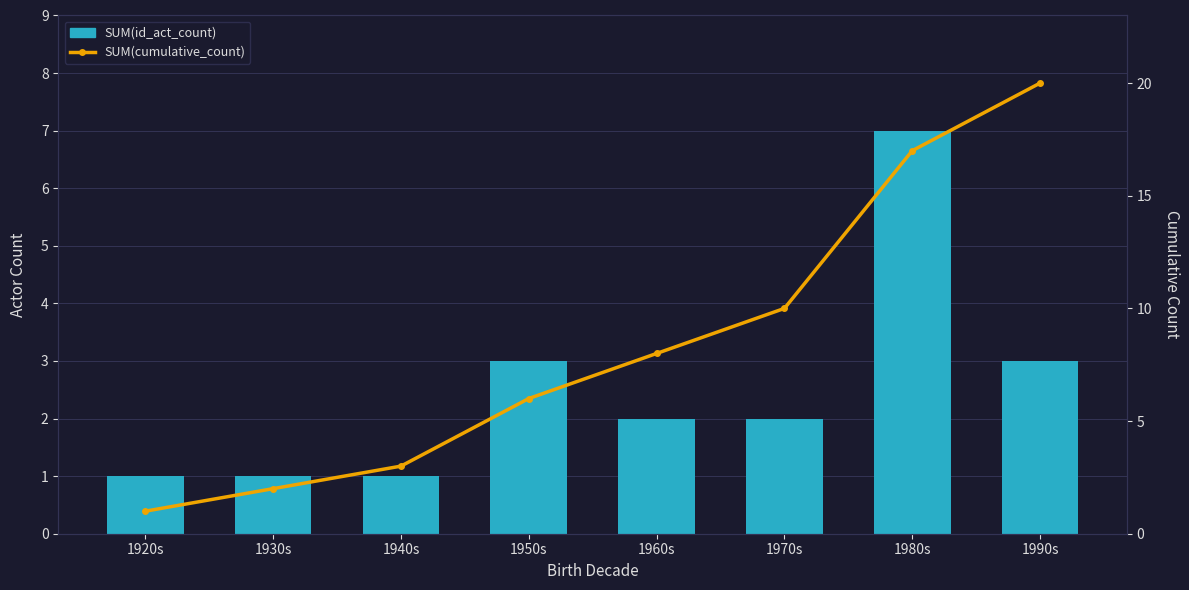

At 1950s, list the series in order from largest to smallest.

SUM(cumulative_count), SUM(id_act_count)